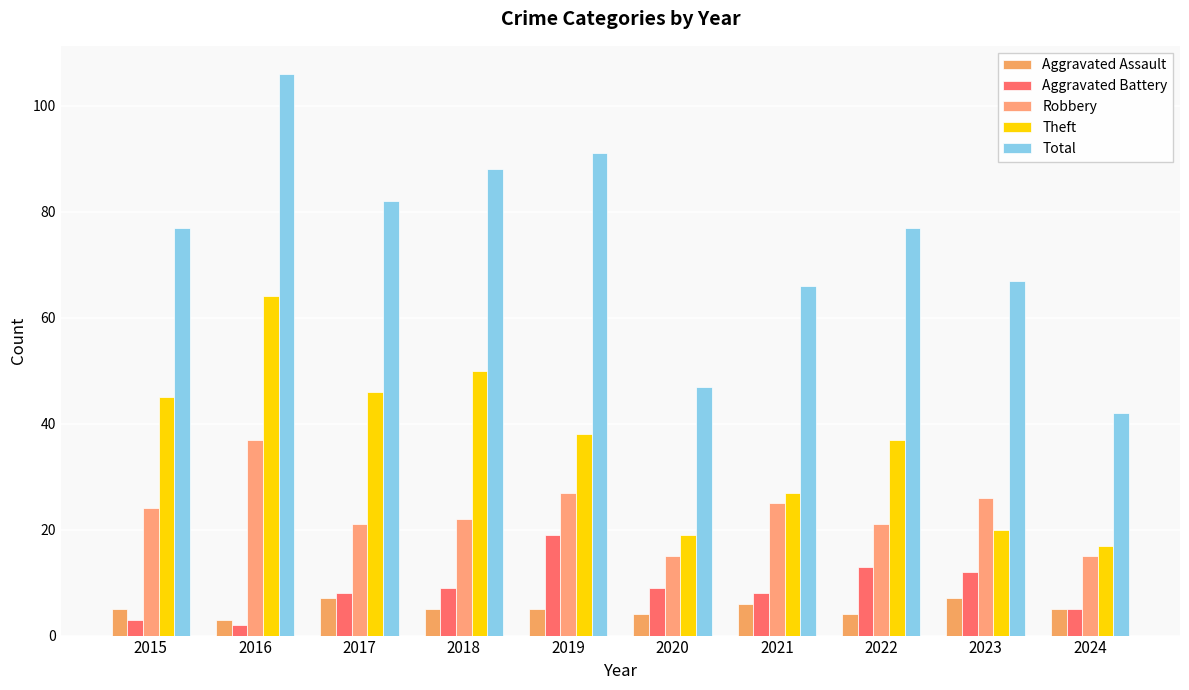

What is the approximate value of Aggravated Battery at 2018?

9